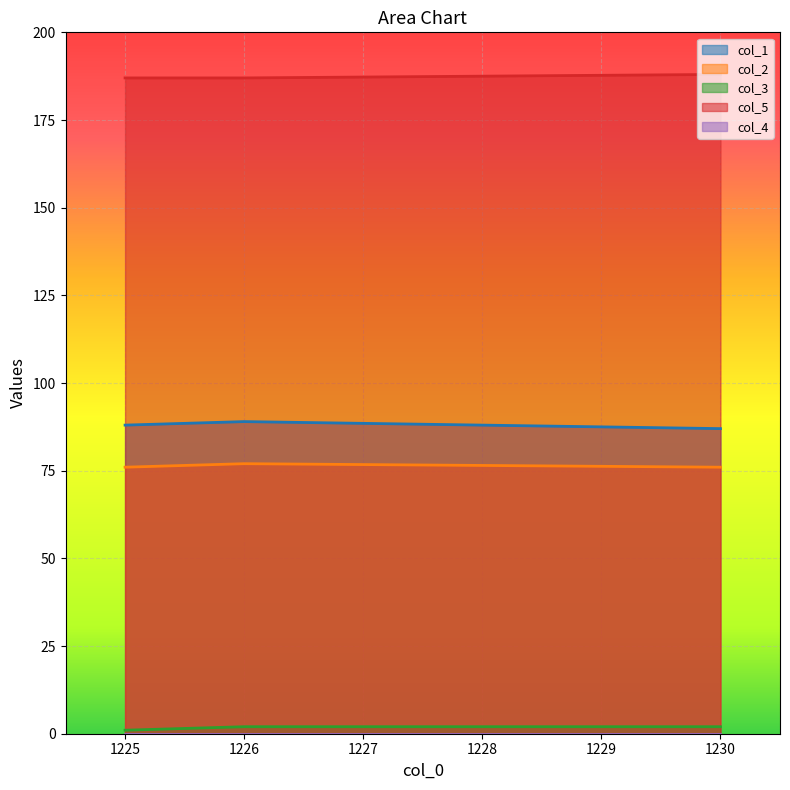

Which series changed the most between 1225.0 and 1230.0?

col_1